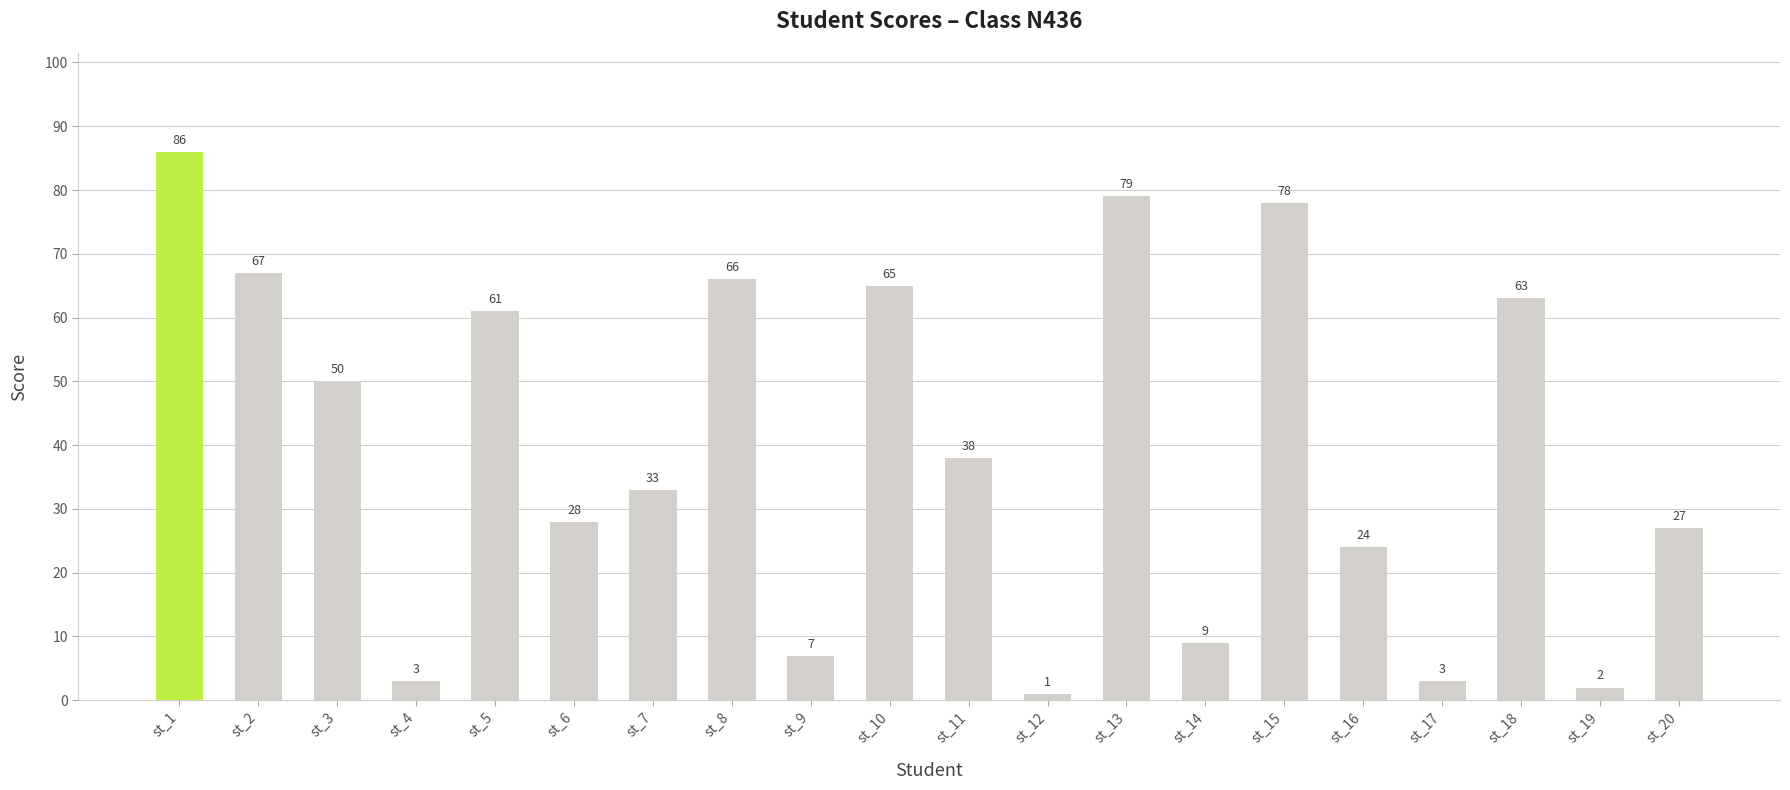

The value at st_17 is 3. True or false?

True